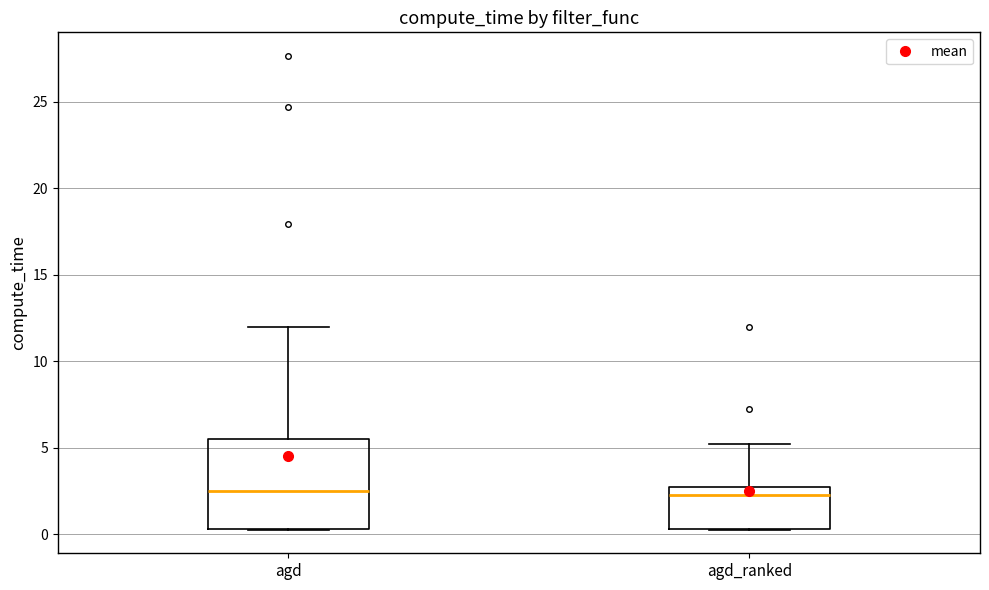

Where does the upper whisker of the box for agd_ranked end on the y-axis? The values are not printed on the chart, so give them approximately, as read against the axis.

5.0